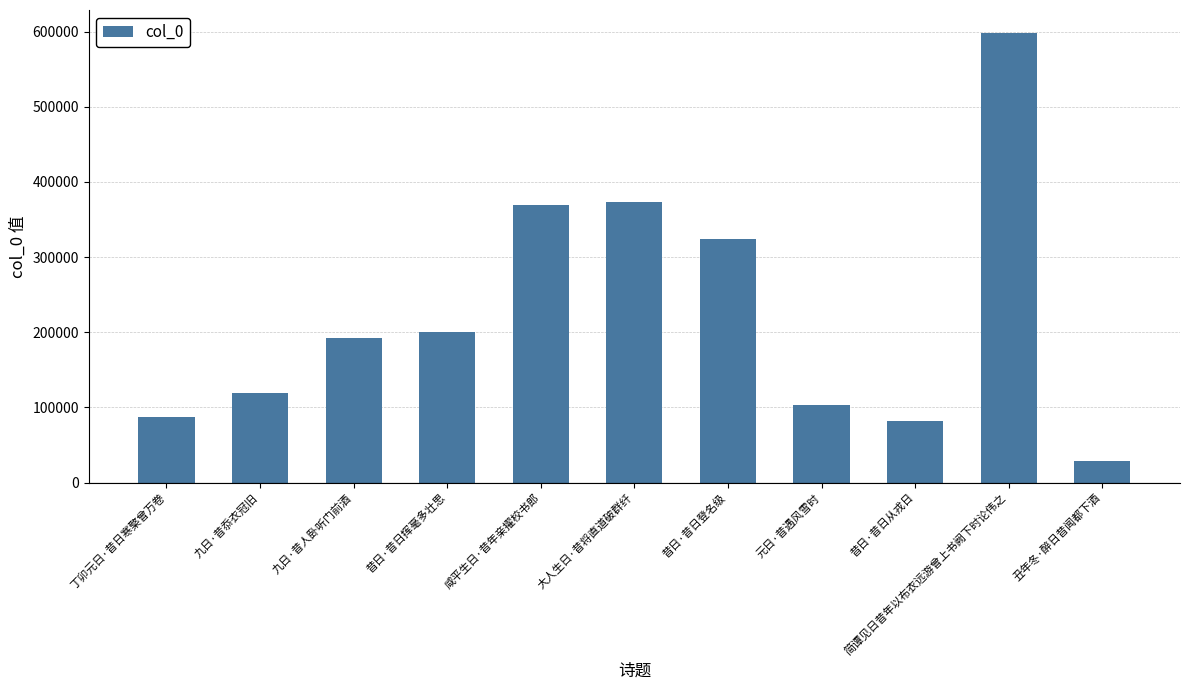

How many distinct data groups are displayed?

1